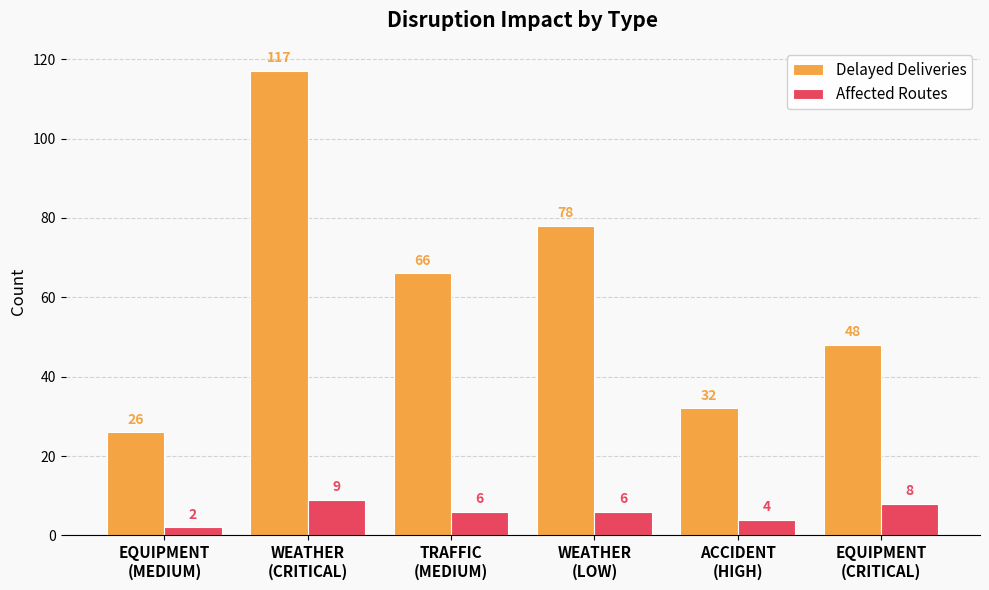

Reading left to right, extract all data points from this chart.

Delayed Deliveries: 26	117	66	78	32	48
Affected Routes: 2	9	6	6	4	8